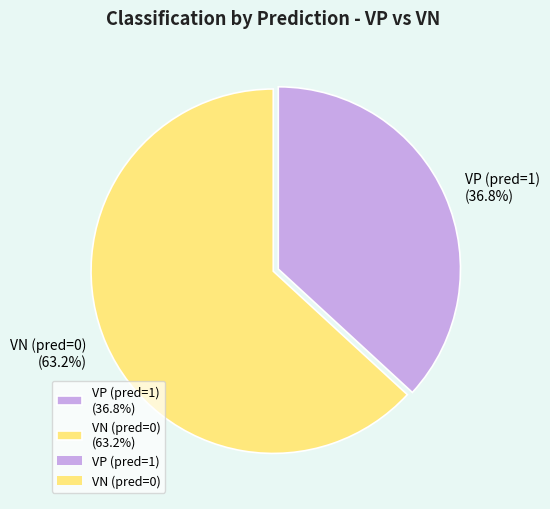

To the nearest percent, what portion does VN (pred=0) represent?

63%